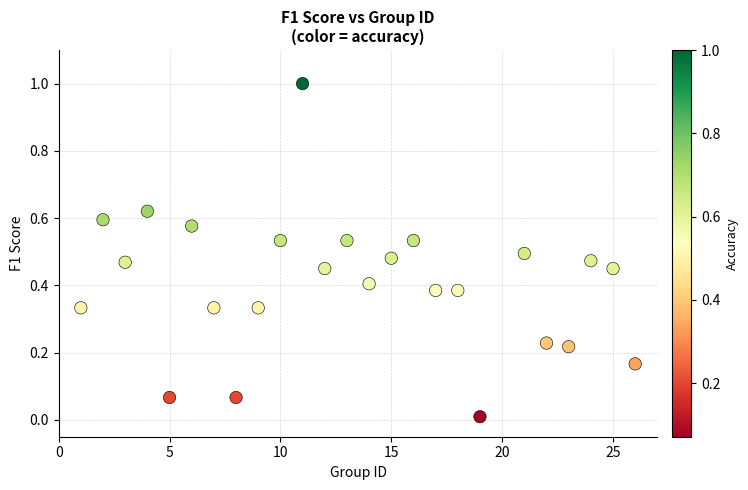

What is the range of Y values (max minus min)?

1.0